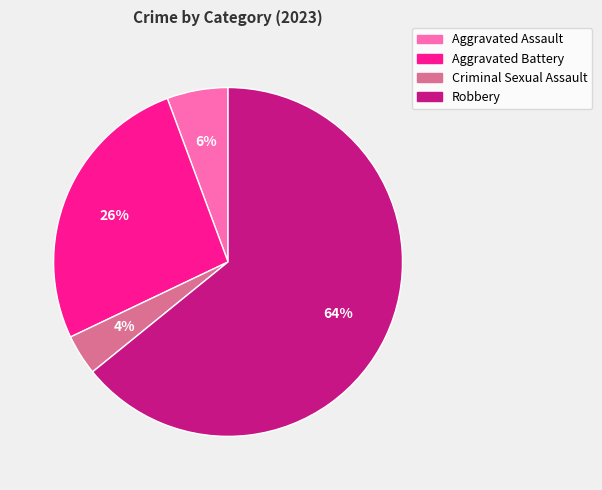

What is the majority slice?

Robbery